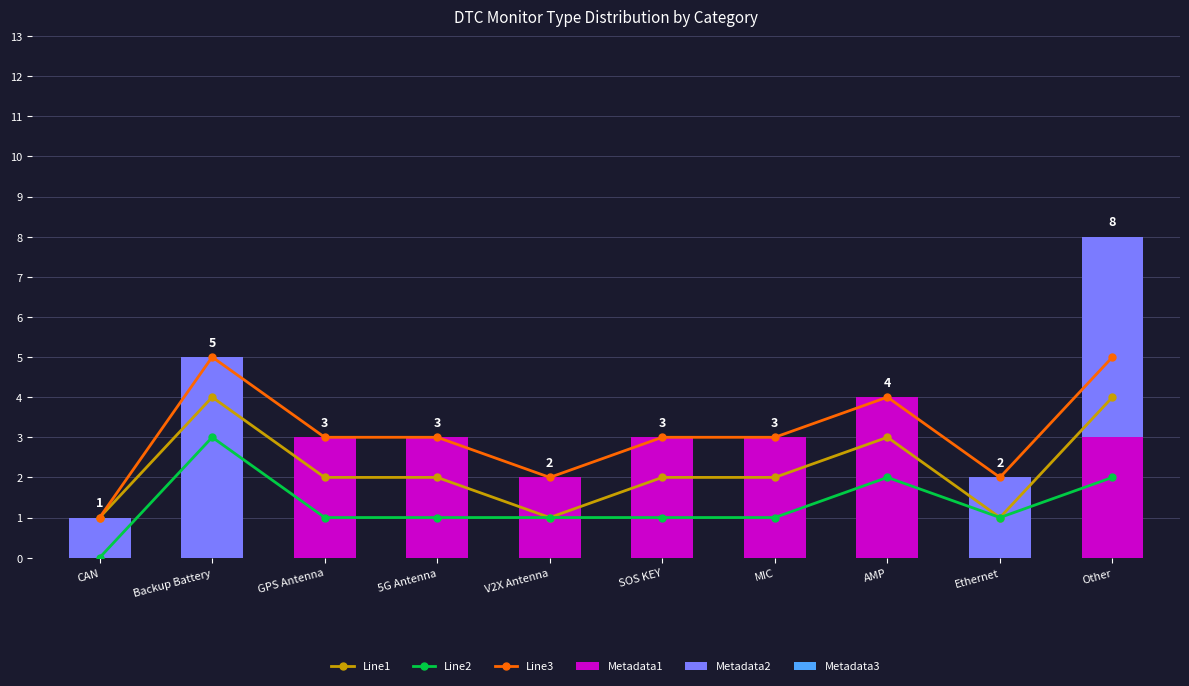

Is it true that Metadata3 equals 0 at MIC?

True